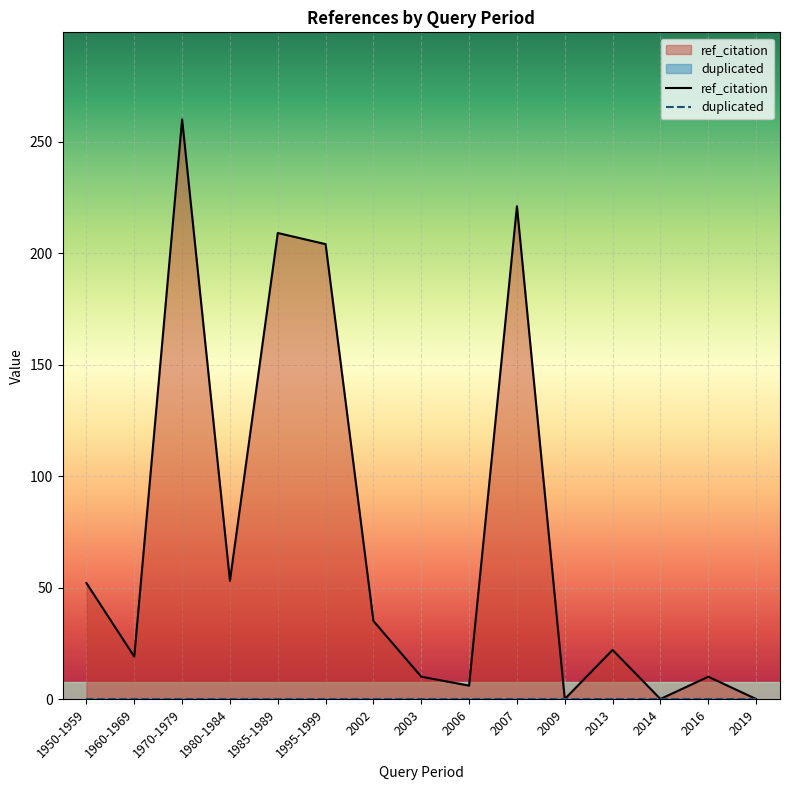

Reading left to right, transcribe all the data shown in this chart.

ref_citation: 1950-1959=52	1960-1969=19	1970-1979=260	1980-1984=53	1985-1989=209	1995-1999=204	2002=35	2003=10	2006=6	2007=221	2009=0	2013=22	2014=0	2016=10	2019=0
duplicated: 1950-1959=0	1960-1969=0	1970-1979=0	1980-1984=0	1985-1989=0	1995-1999=0	2002=0	2003=0	2006=0	2007=0	2009=0	2013=0	2014=0	2016=0	2019=0